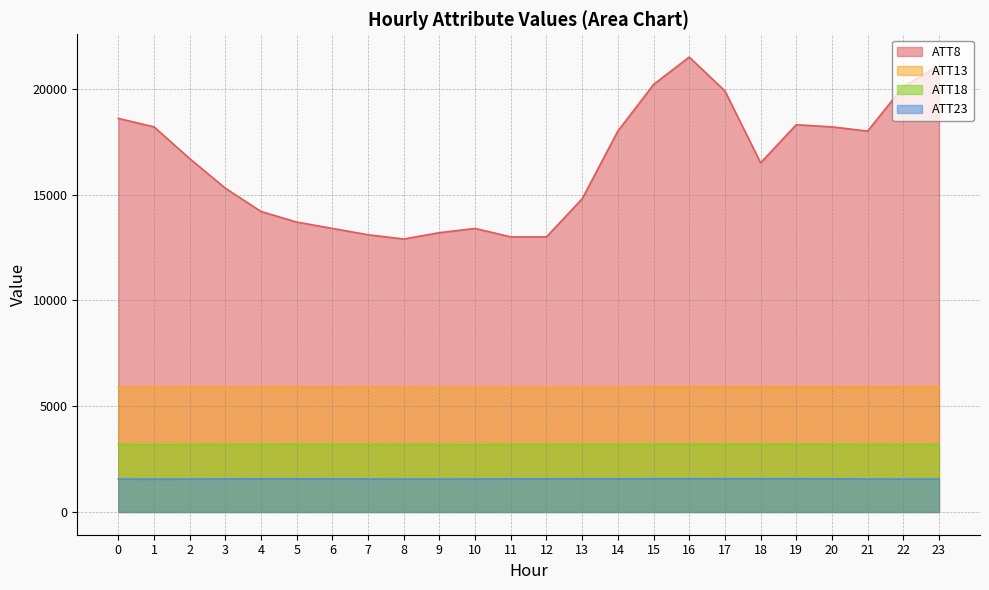

In ATT18, how many points are higher than both neighbors (excluding endpoints)?

5